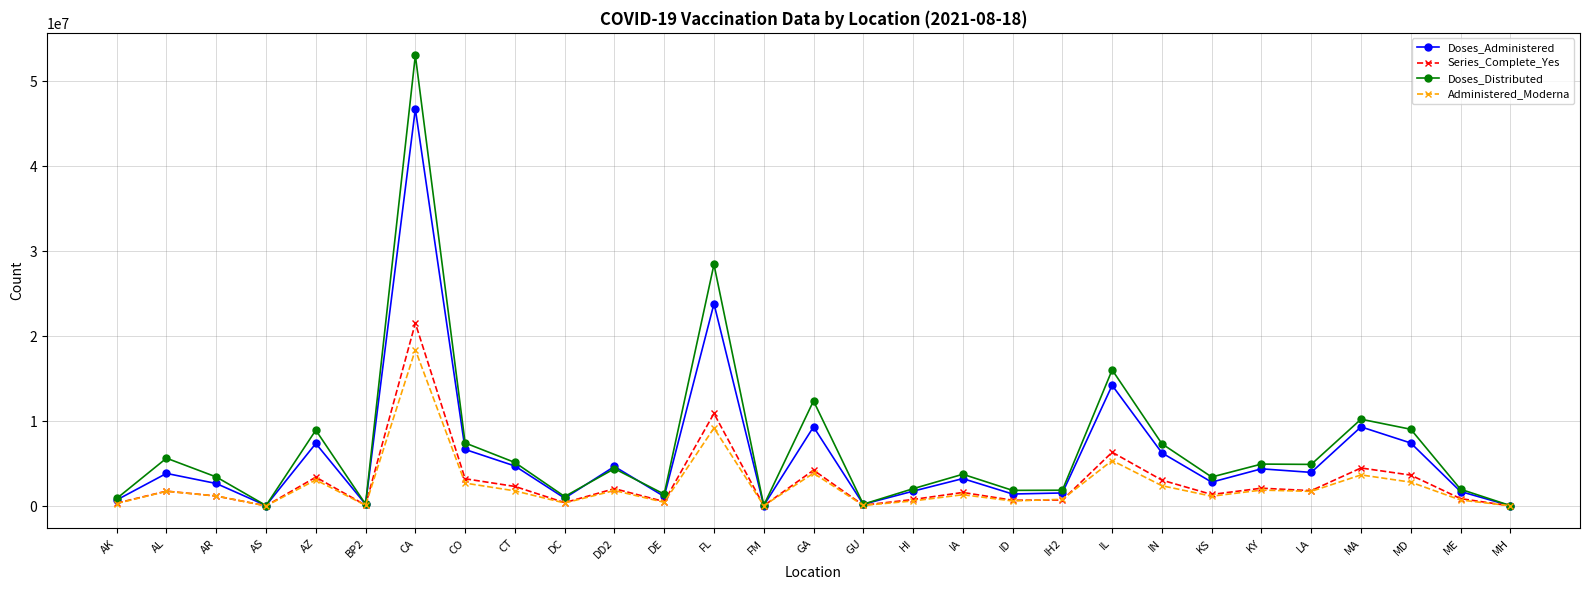

Where is the first local minimum for Series_Complete_Yes?

AS